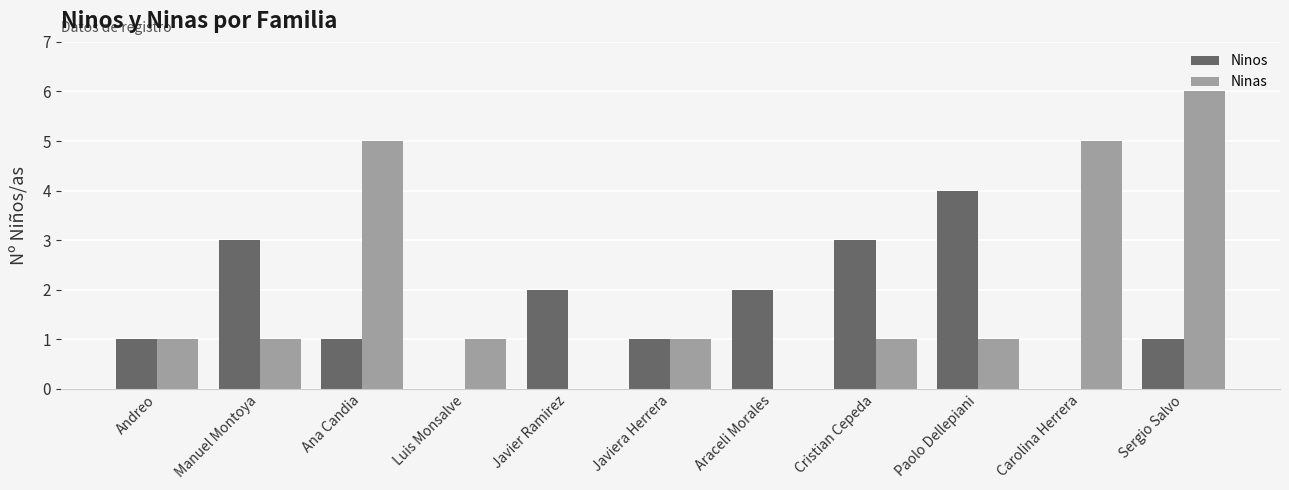

Is it true that Ninos equals 2 at Javier Ramirez?

True